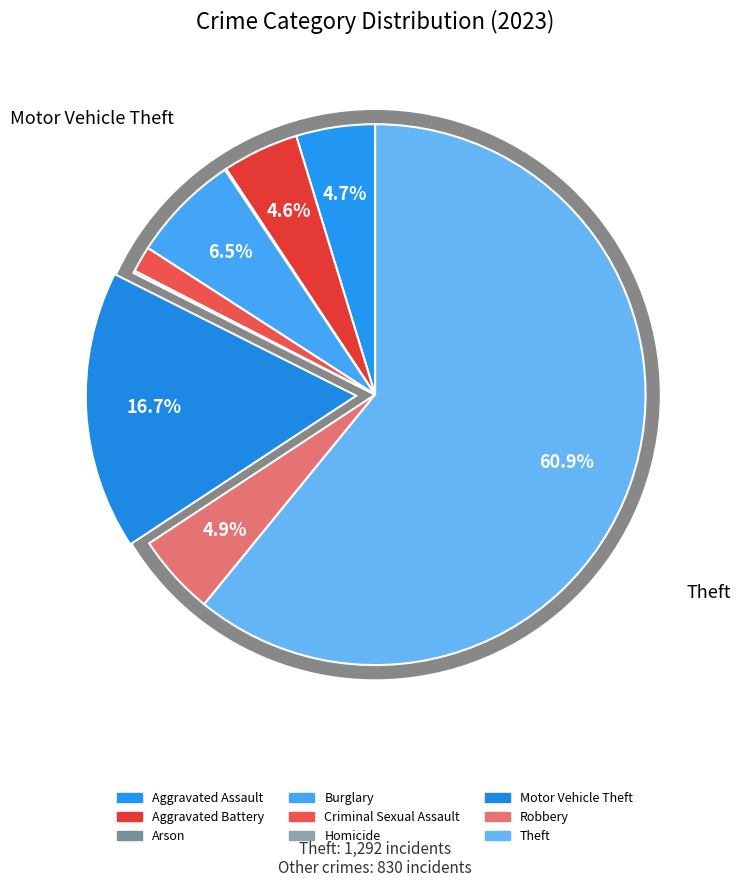

How many segments does this pie chart have?

9